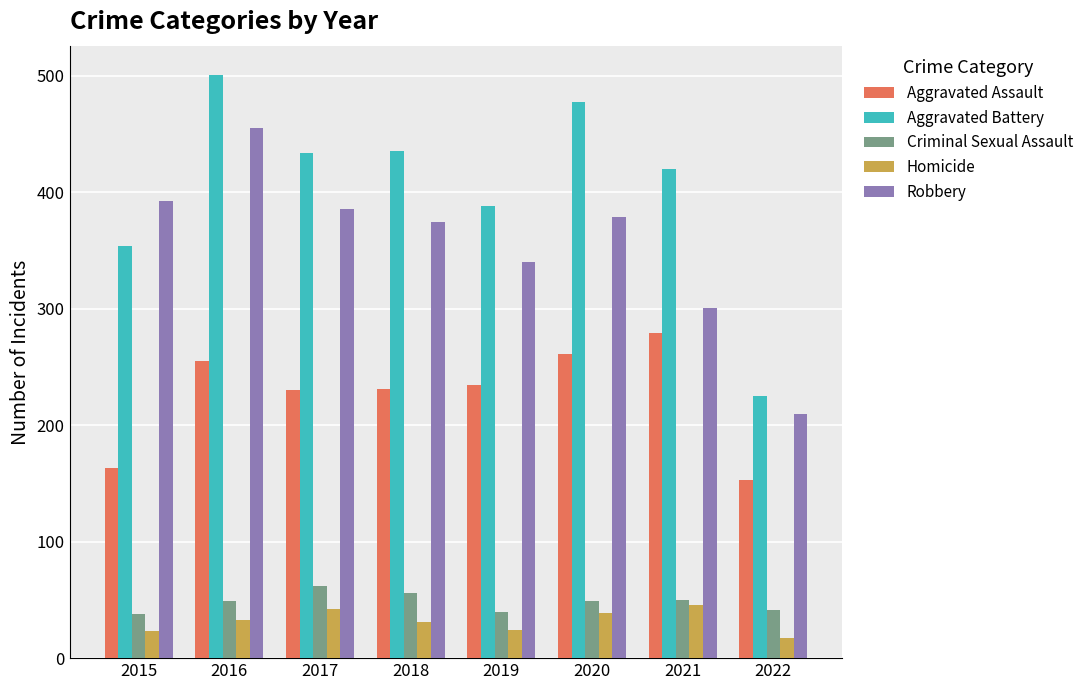

The value of Aggravated Battery at 2016 is 501. True or false?

True